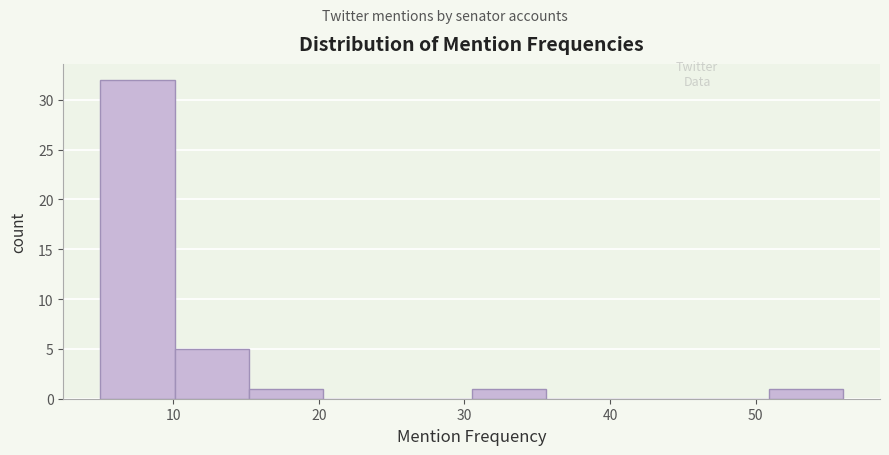

What is the height of the bar covering 30.5 to 35.6 on the x-axis? Neither the bar edges nor the heights are printed on the chart, so give them approximately, as read against the axes.

1